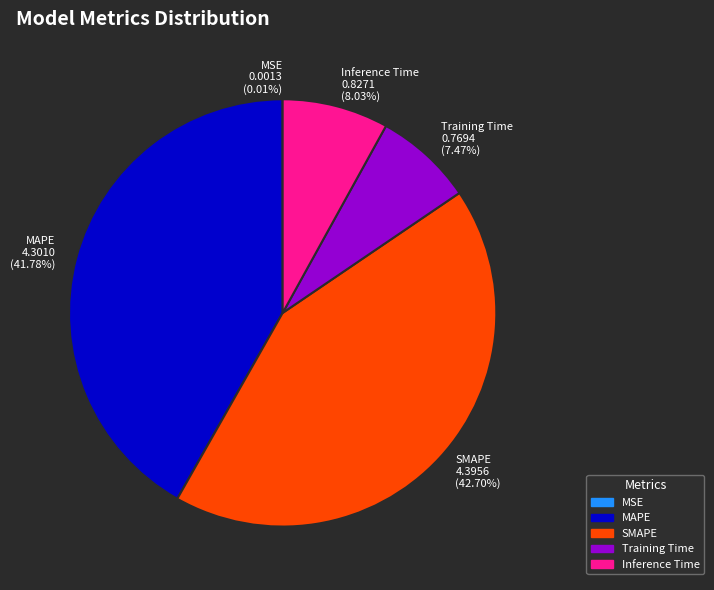

What is the ratio of the value at Training Time to the value at MAPE?

0.2